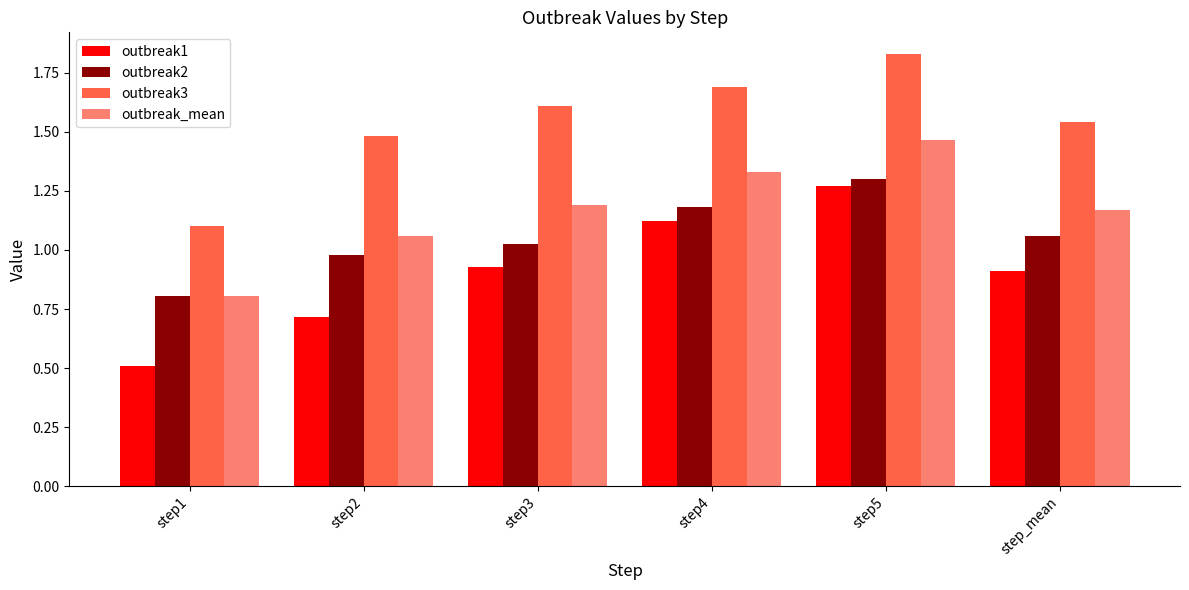

What is the lowest value of the outbreak2 series?

0.8